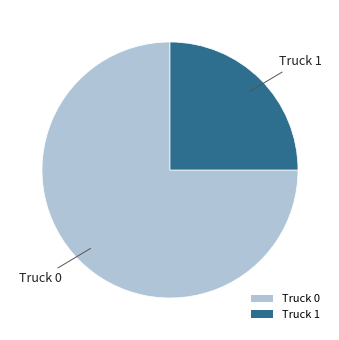

Rank the categories by value from lowest to highest.

Truck 1, Truck 0